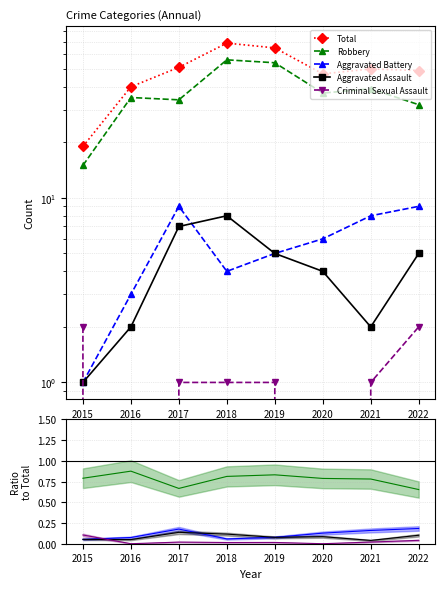

How many interior local valleys does the Robbery series have?

1